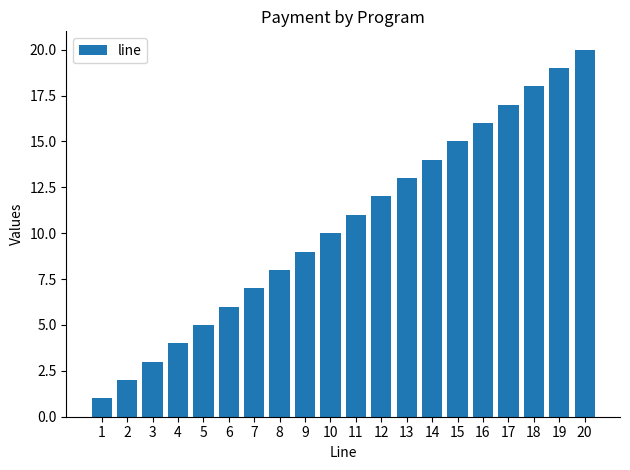

What value does the data have at 15, to the nearest 5?

15